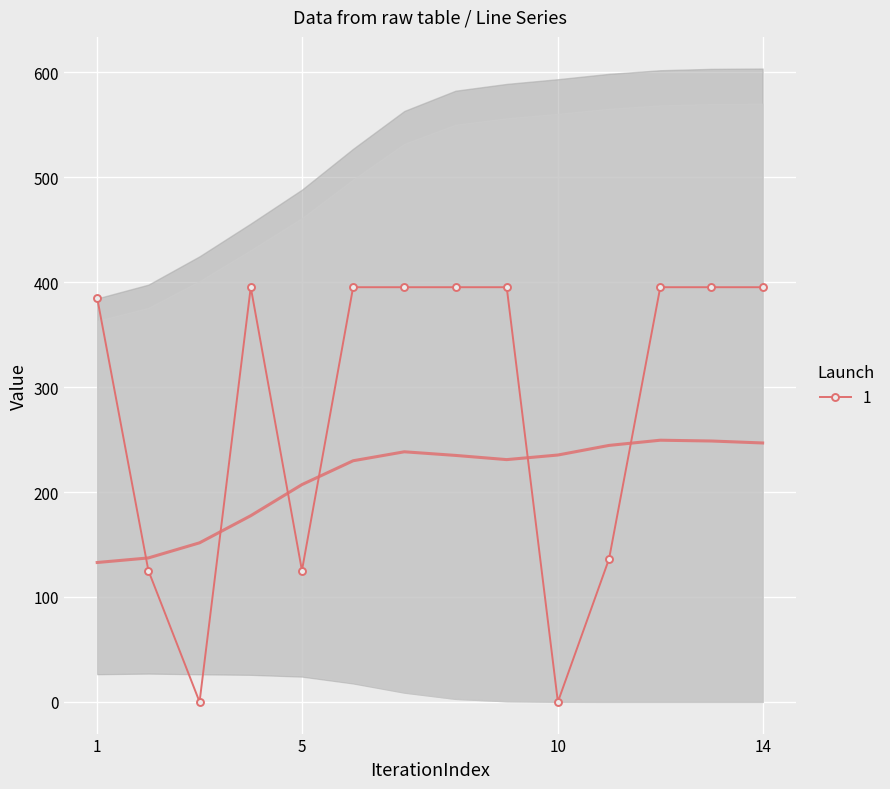

True or false: col_14 has a value of 817.2 at 11.

False